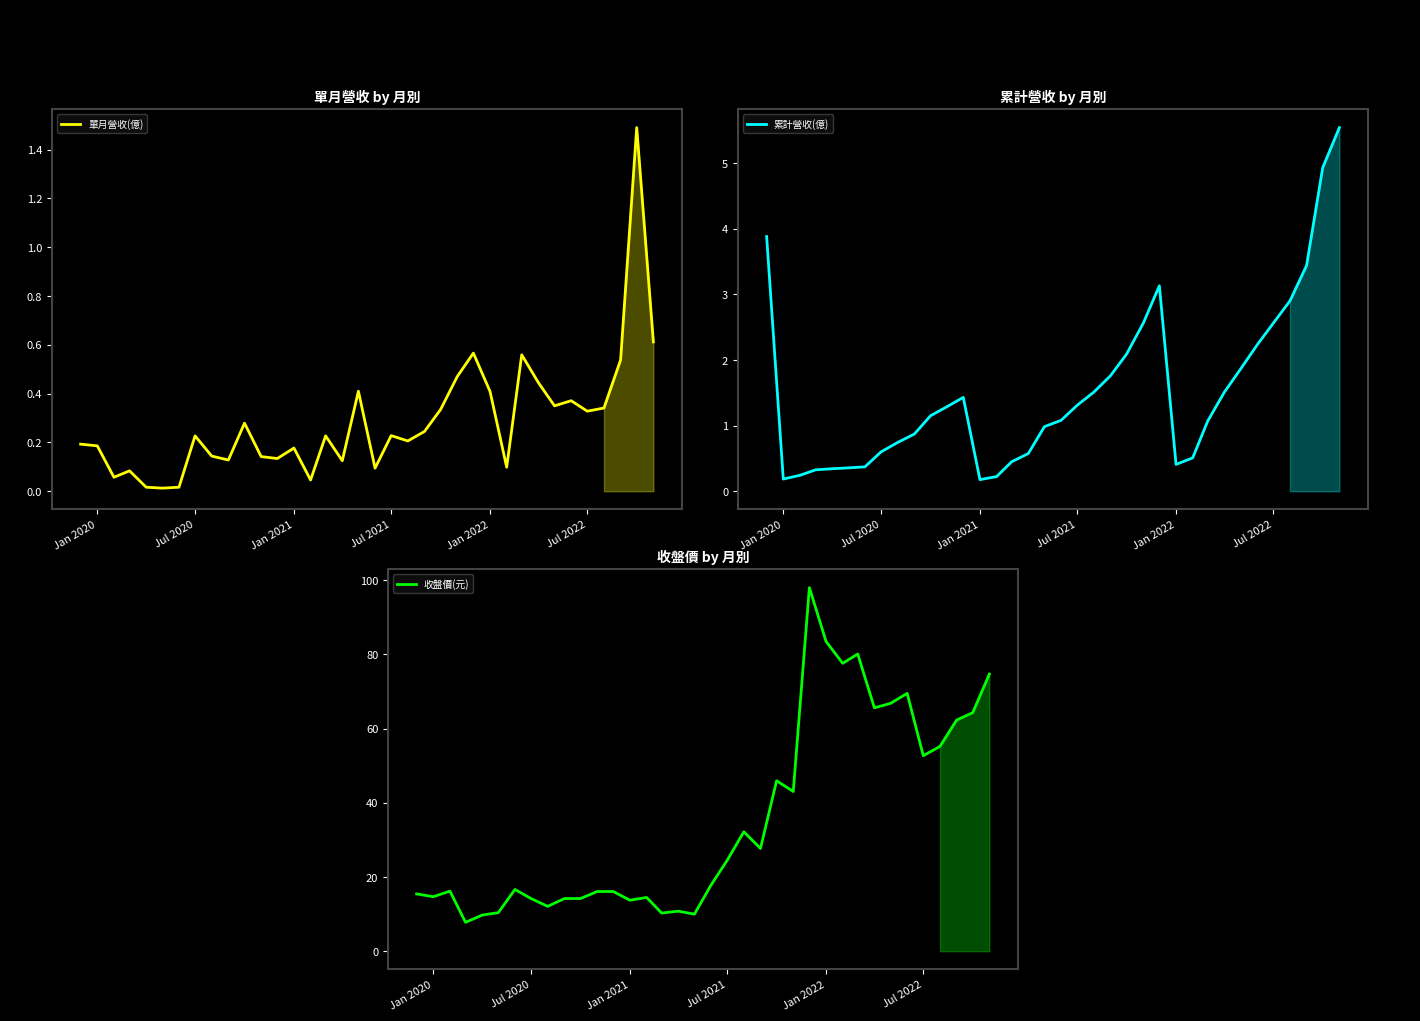

Is it true that 累計營收(億) equals 1.3 at 32?

False